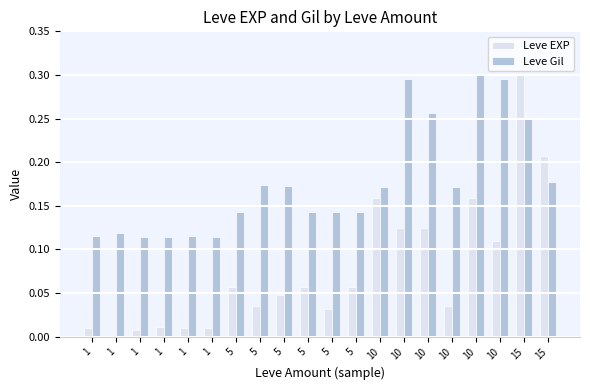

Between 1 and 5, which series saw the biggest shift?

Leve Gil